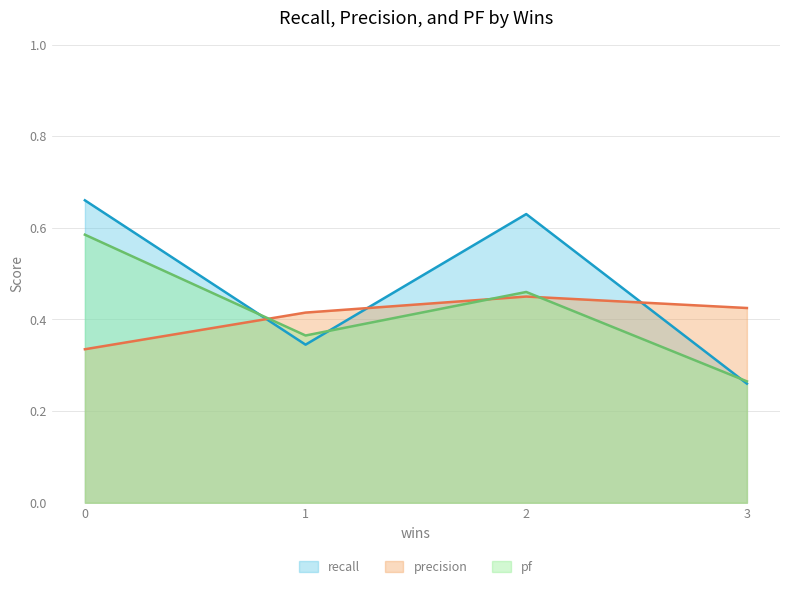

Count the number of categories in the chart.

4